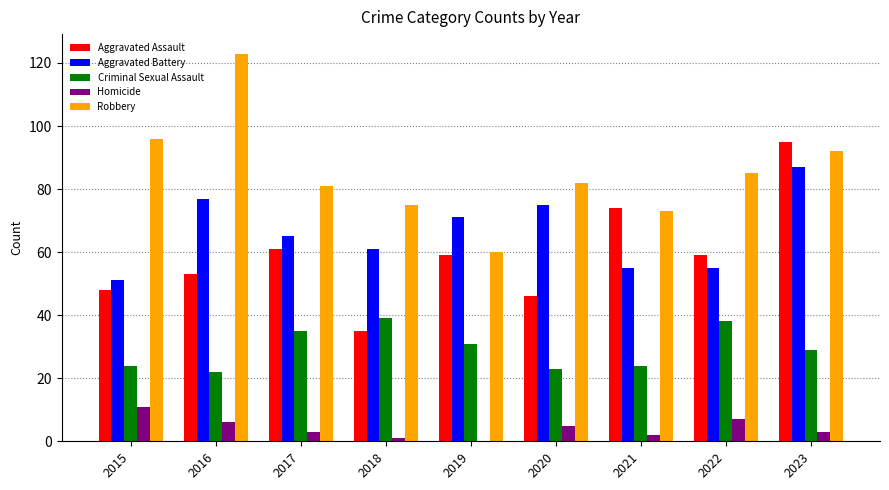

Which series changed the most between 2016 and 2022?

Robbery